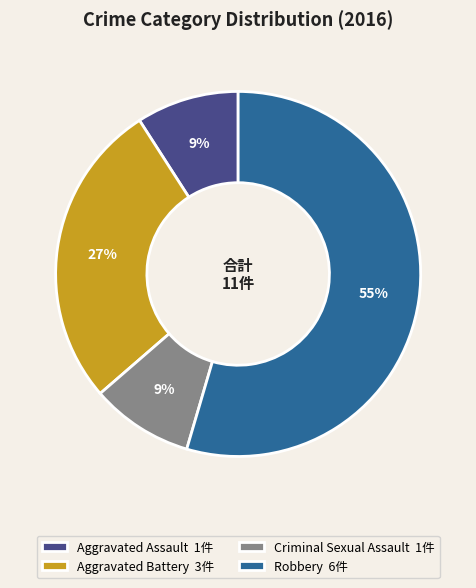

Which has a higher value, Robbery 6件 or Aggravated Battery 3件?

Robbery 6件